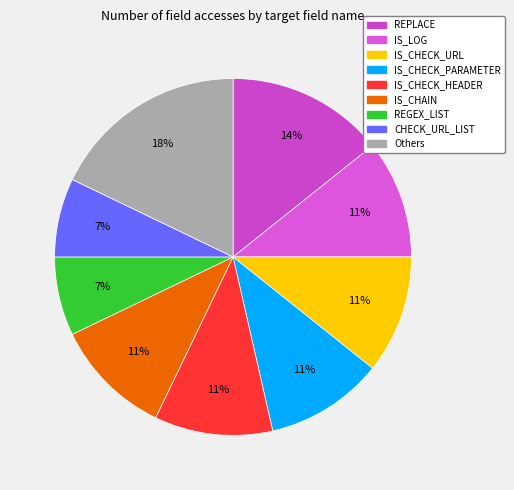

Does any single category account for the majority?

No